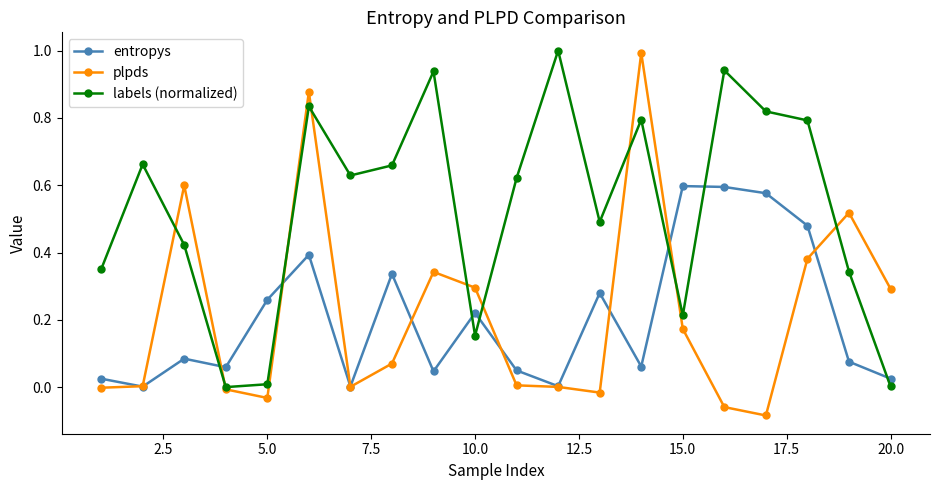

Which series ends up on top after the final intersection of plpds and entropys?

plpds